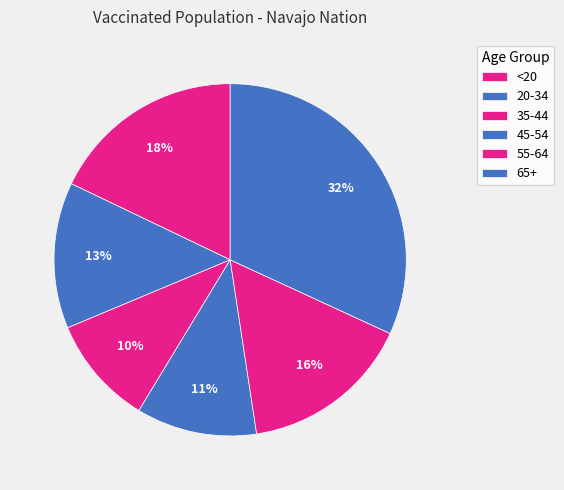

Approximately how many times larger is the value at 55-64 compared to 65+?

0.5